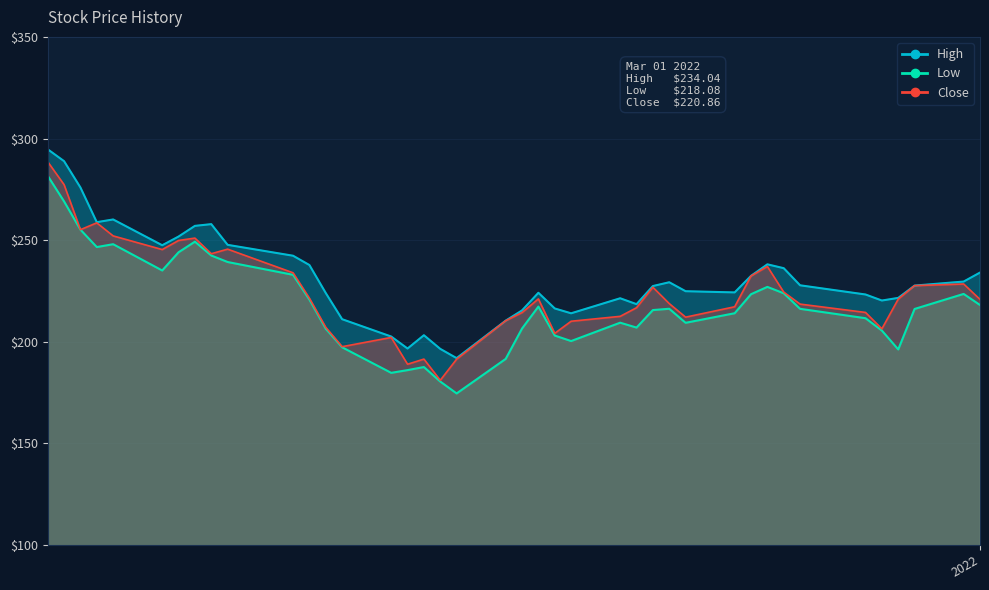

What is the difference between the maximum and minimum values in the Low series?

107.1